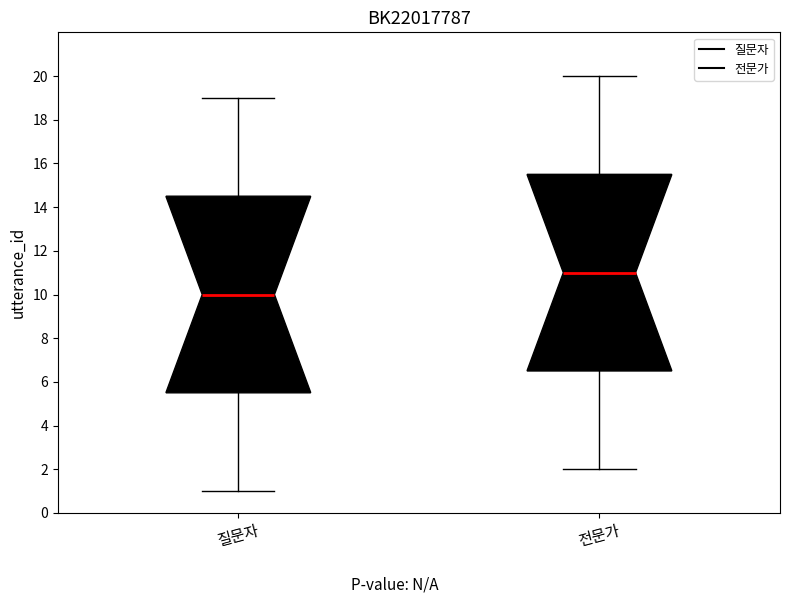

Where is the lower edge of the box for 질문자 on the y-axis? The values are not printed on the chart, so give them approximately, as read against the axis.

5.6